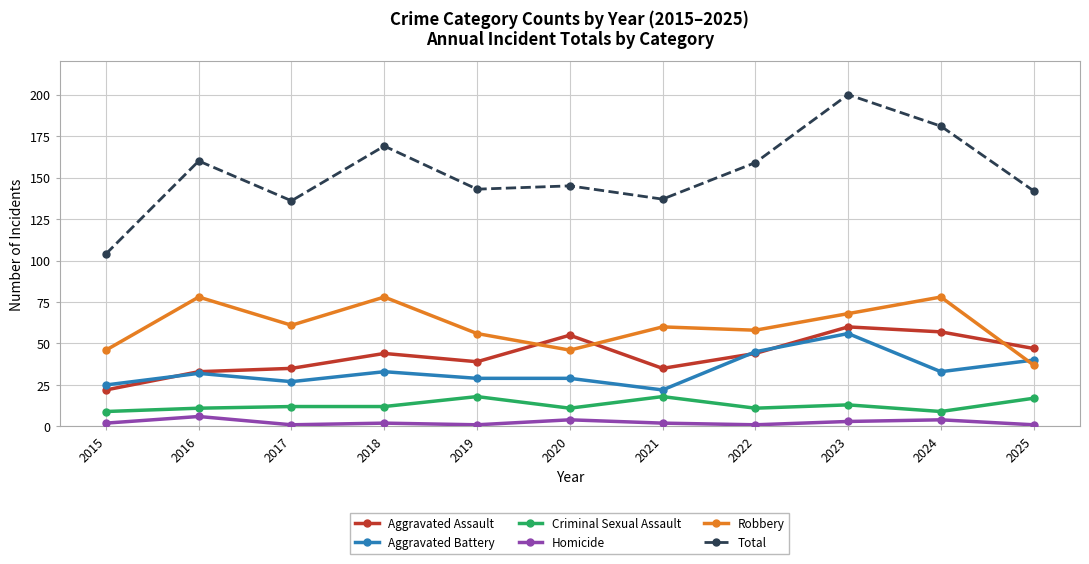

Which series has the largest total across all categories?

Total